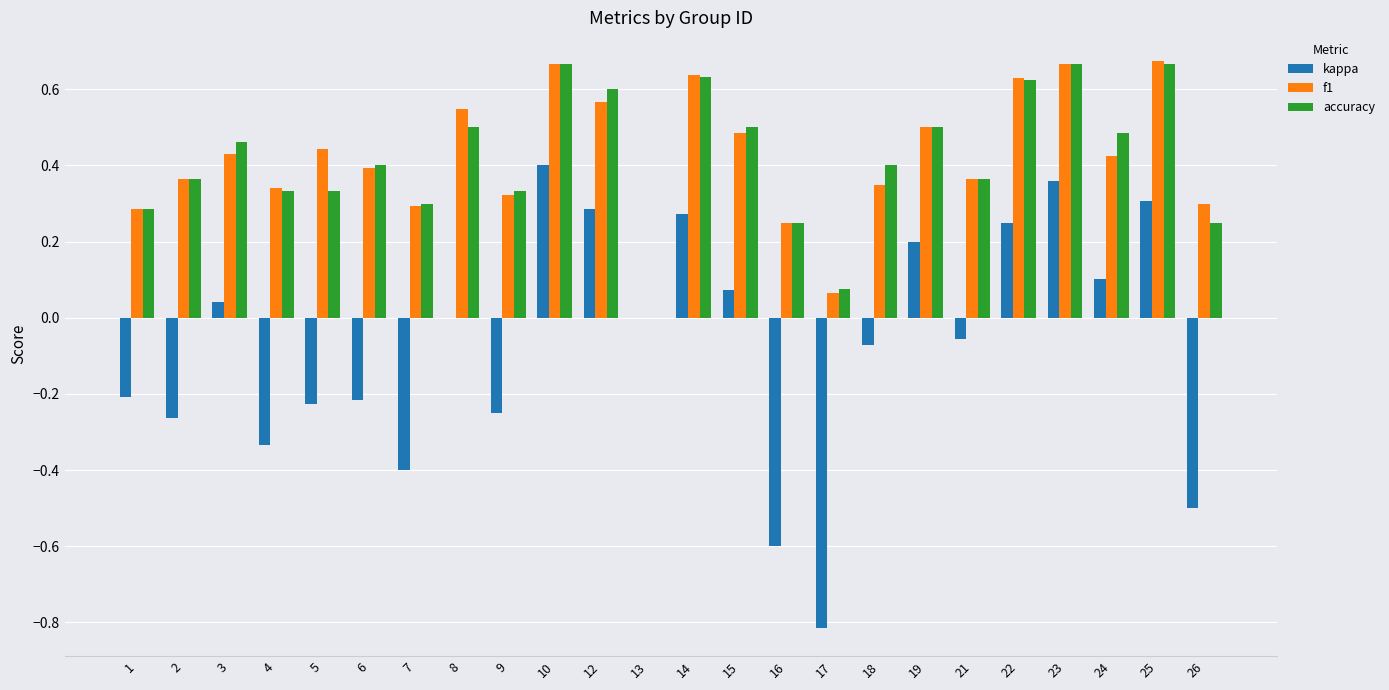

Does the chart contain stacked bars?

No